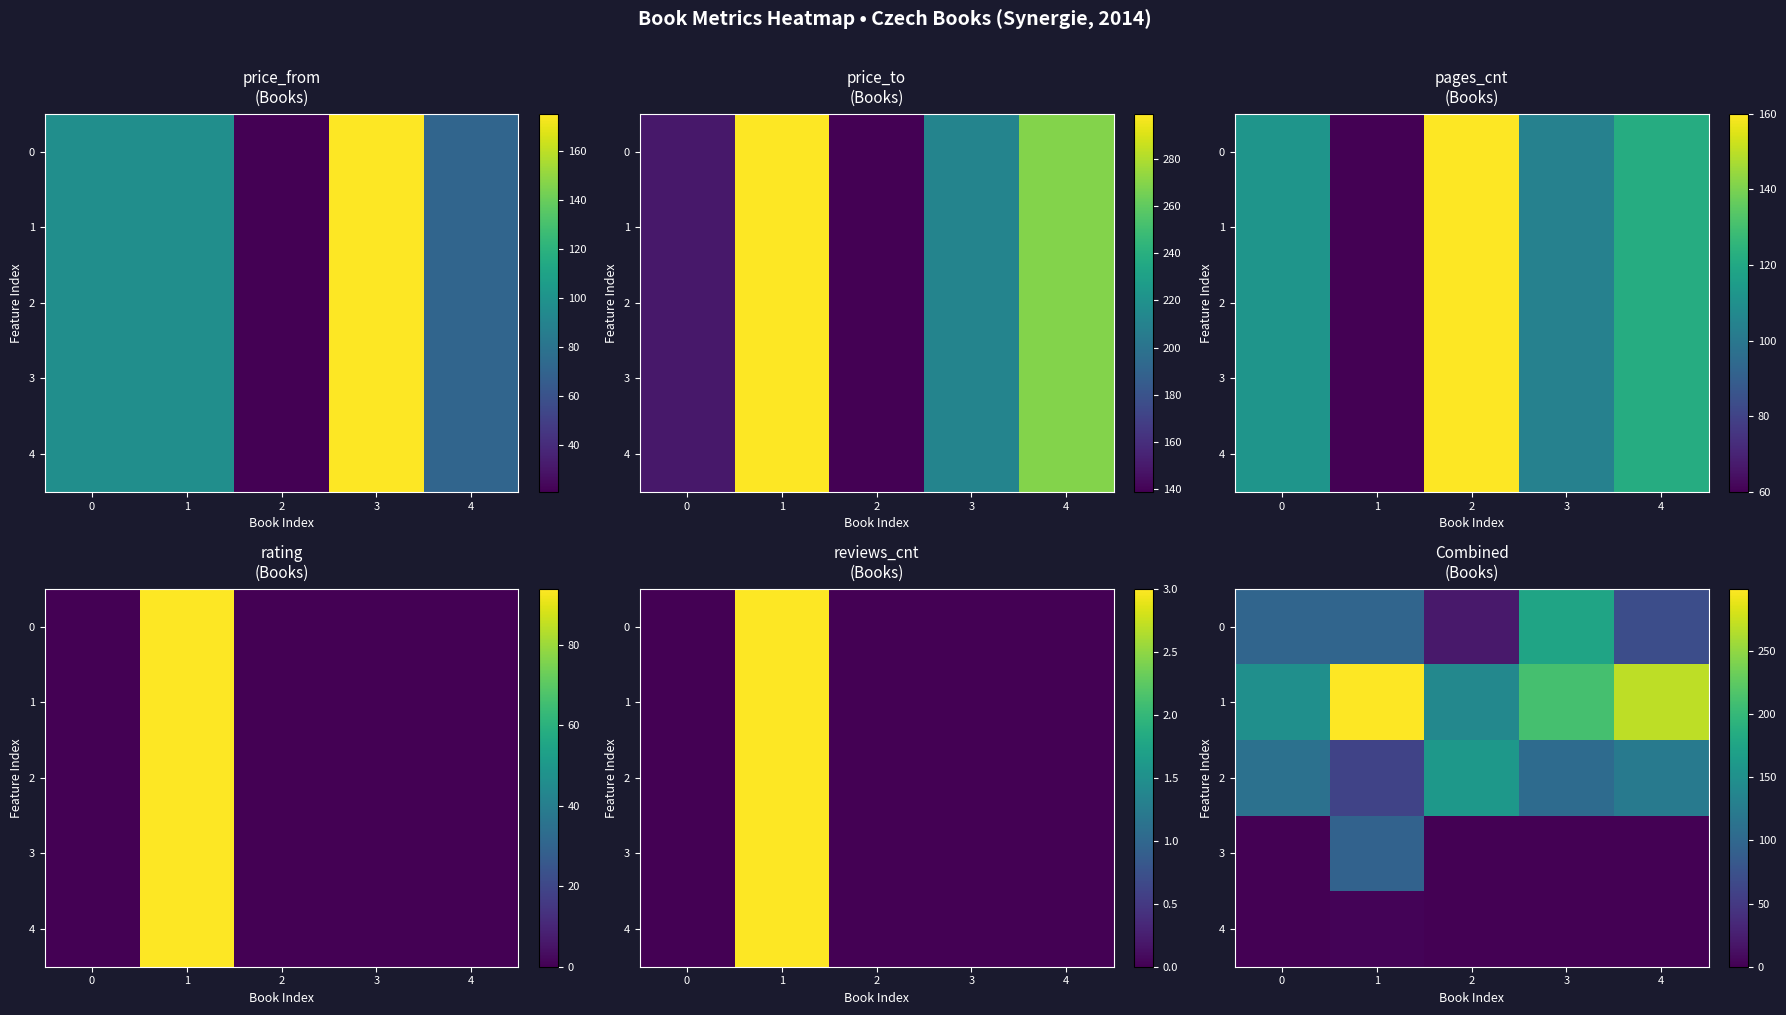

How many distinct data groups are displayed?

5